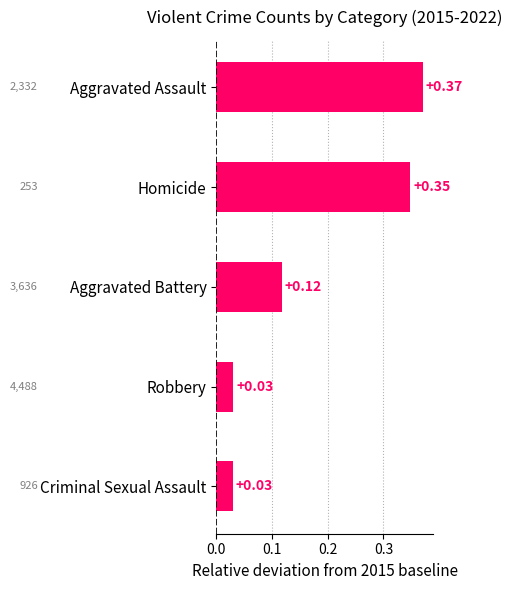

Between Robbery and Aggravated Battery, which is larger?

Aggravated Battery